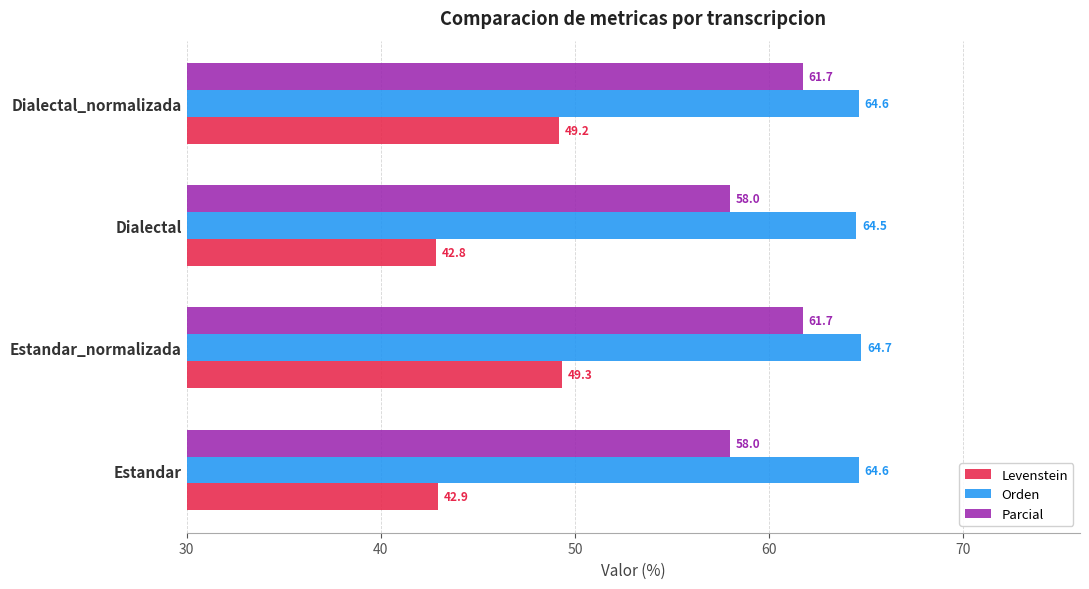

At which label does Orden reach its minimum?

Dialectal